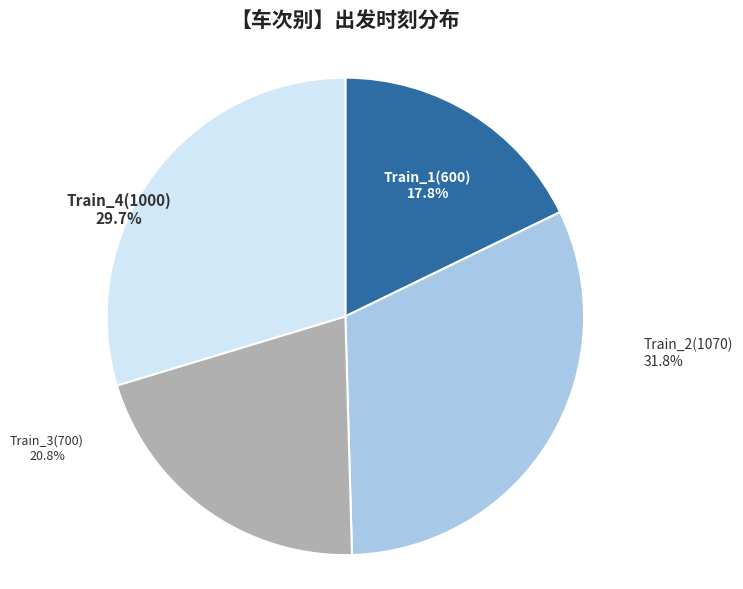

True or false: Train_4(1000) accounts for 37% of the total.

False